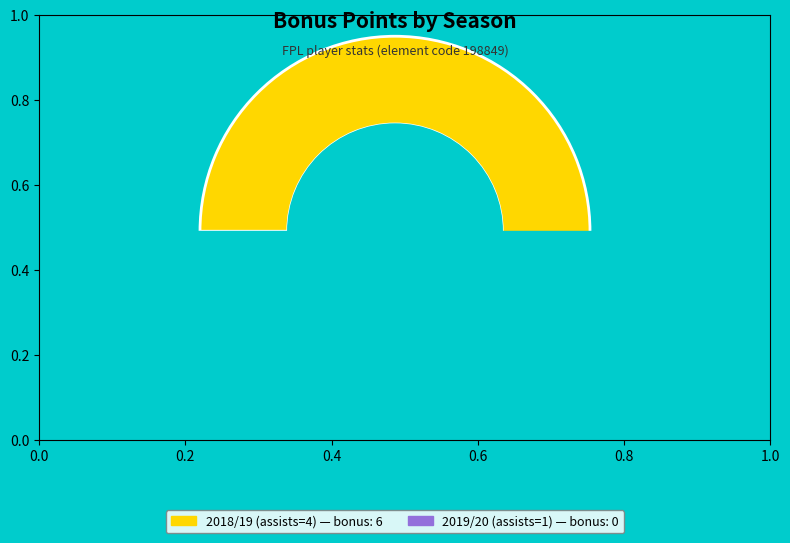

To the nearest percent, what is the average slice percentage?

50%